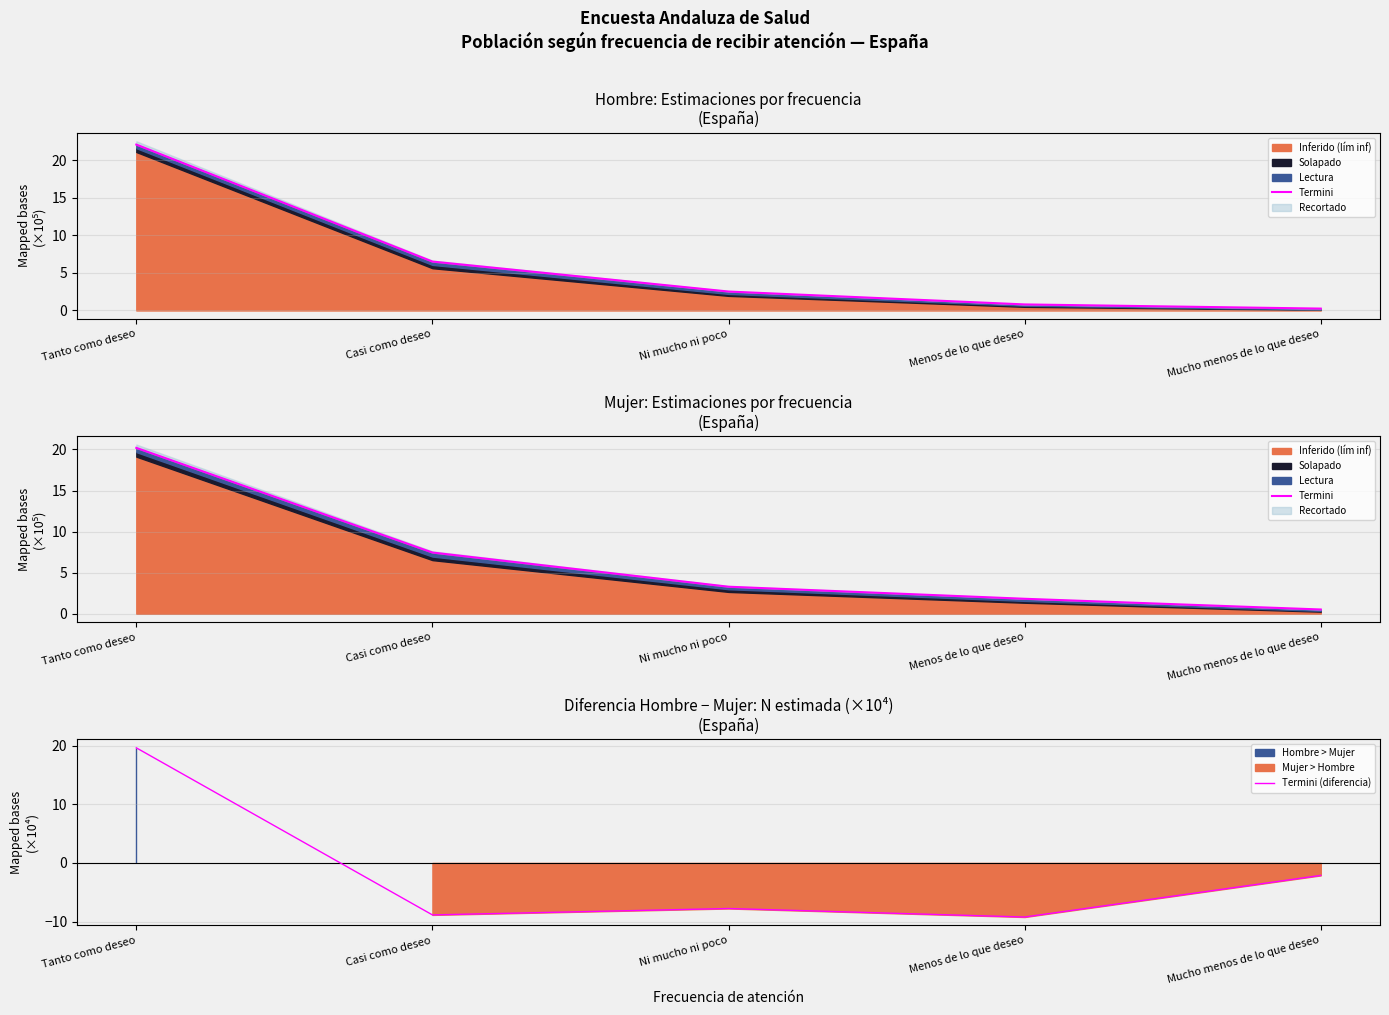

What is the difference between the Termini values at Menos de lo que deseo and Mucho menos de lo que deseo?

1.3